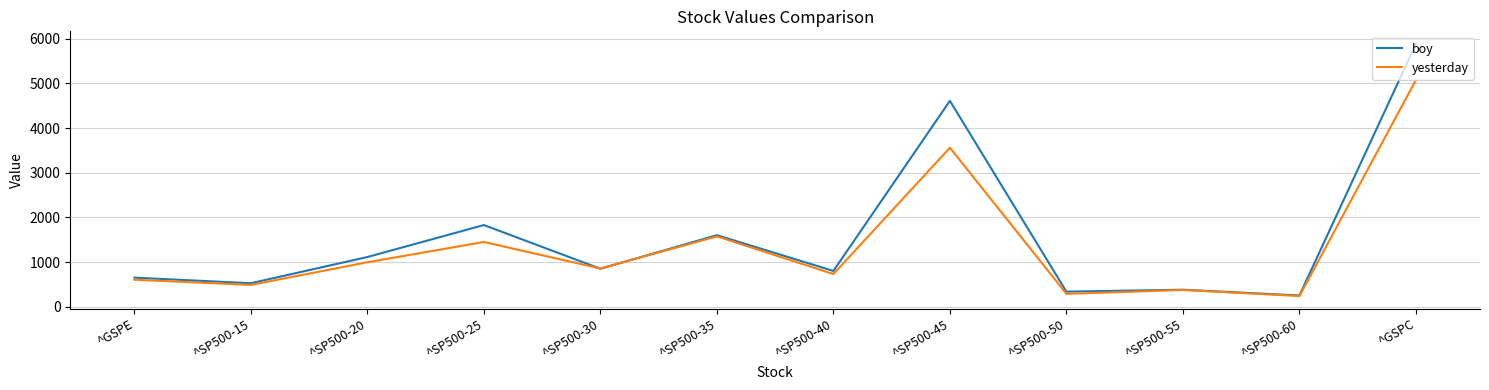

What is the sum of the boy values at ^SP500-15 and ^SP500-50?

871.5